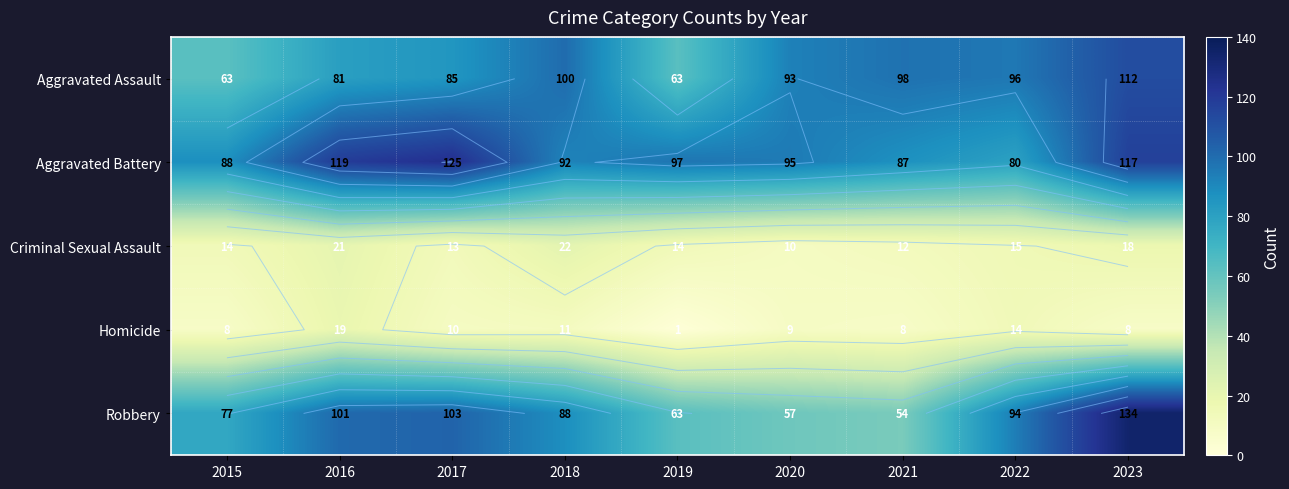

At which label does Homicide reach its minimum?

2019